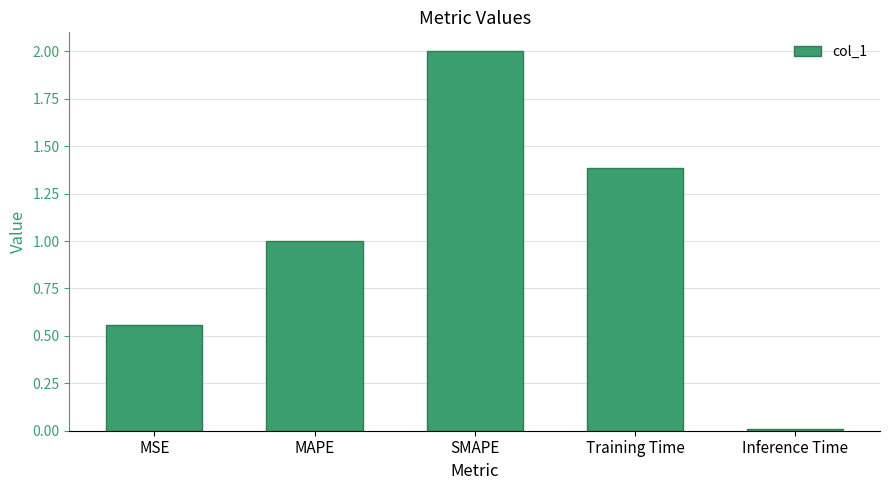

At which category does the chart reach its minimum across all series?

Inference Time